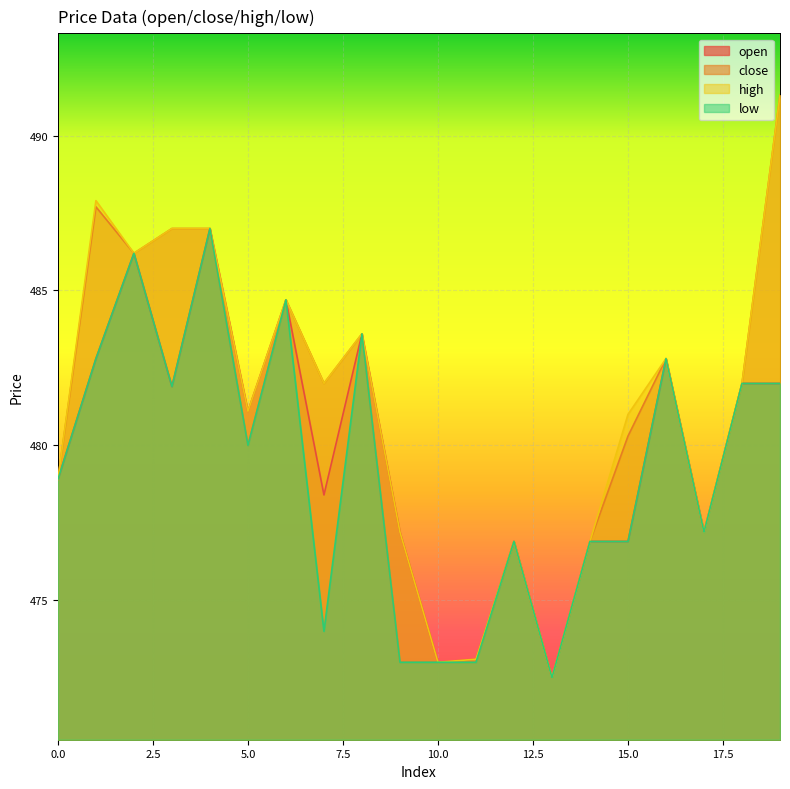

List the series in order of their peak value, highest first.

close, high, open, low